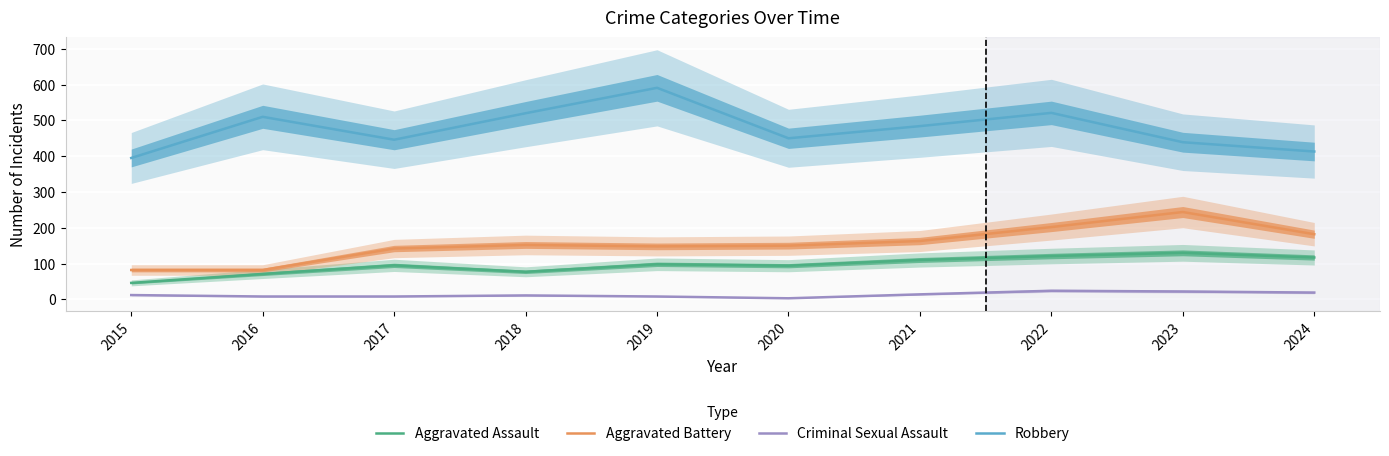

At which category is the sum across all series the highest?

2022